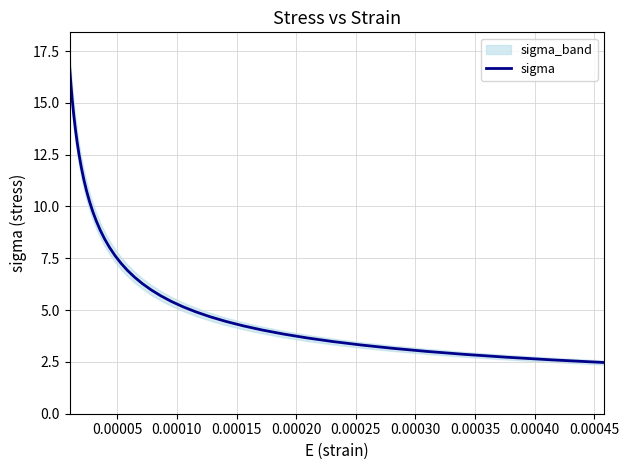

What is the lowest value of the sigma series?

2.5